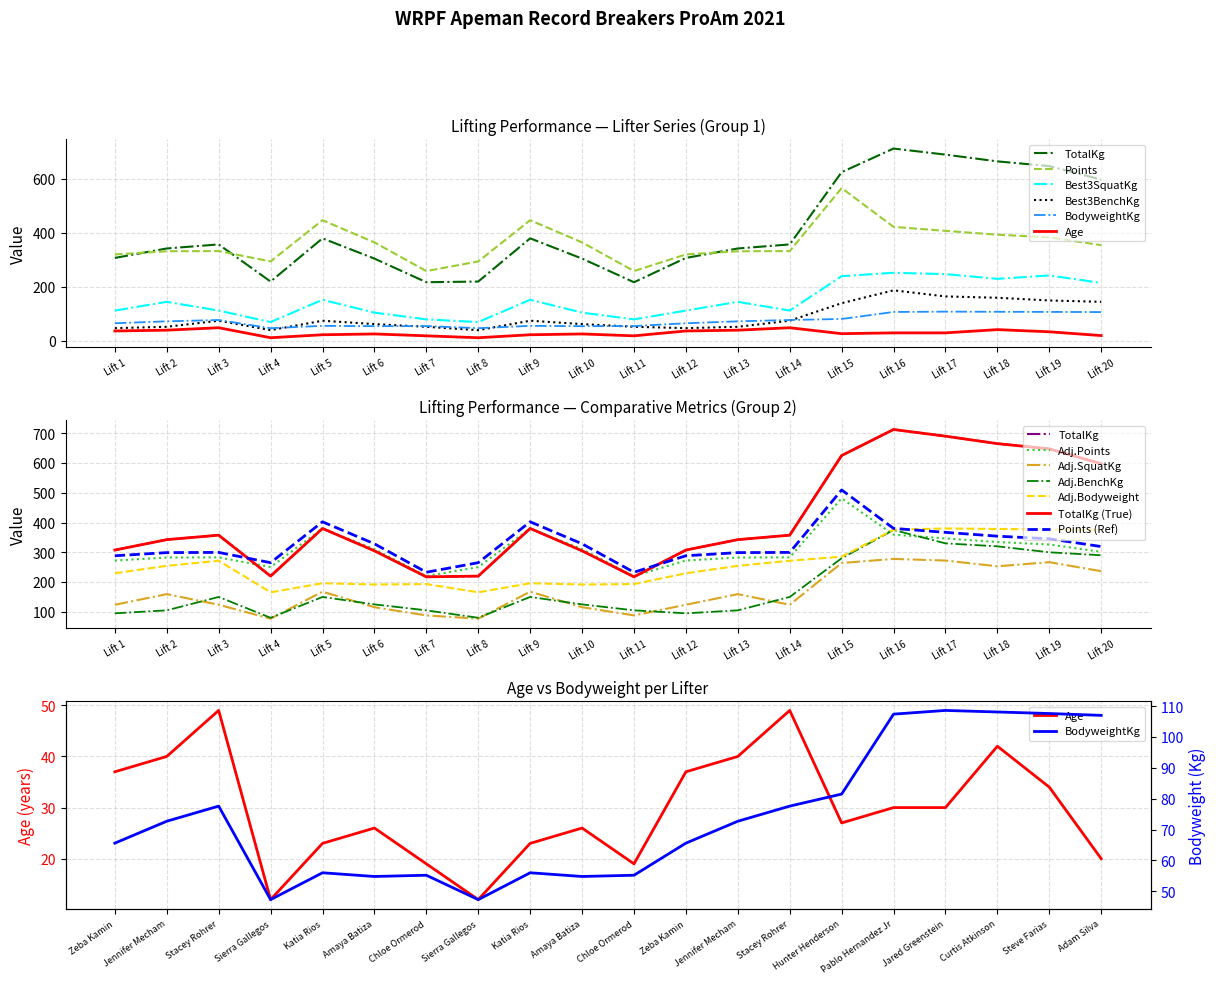

Reading left to right, list all the values displayed in this chart.

Age: 37.0	40.0	49.0	12.0	23.0	26.0	19.0	12.0	23.0	26.0	19.0	37.0	40.0	49.0	27.0	30.0	30.0	42.0	34.0	20.0
TotalKg: 307.5	342.5	357.5	220.0	380.0	305.0	217.5	220.0	380.0	305.0	217.5	307.5	342.5	357.5	625.0	712.5	690.0	665.0	647.5	597.5
Points: 320.4	332.2	332.9	294.5	447.1	365.0	258.8	294.5	447.1	365.0	258.8	320.4	332.2	332.9	566.1	422.5	407.7	393.5	383.7	354.7
BodyweightKg: 65.6	72.7	77.6	47.3	56.0	54.8	55.2	47.3	56.0	54.8	55.2	65.6	72.7	77.6	81.5	107.4	108.6	108.1	107.6	107.0
Best3SquatKg: 112.5	145.0	112.5	70.0	152.5	105.0	80.0	70.0	152.5	105.0	80.0	112.5	145.0	112.5	240.0	252.5	247.5	230.0	242.5	215.0
Best3BenchKg: 47.5	52.5	75.0	40.0	75.0	62.5	52.5	40.0	75.0	62.5	52.5	47.5	52.5	75.0	140.0	187.5	165.0	160.0	150.0	145.0